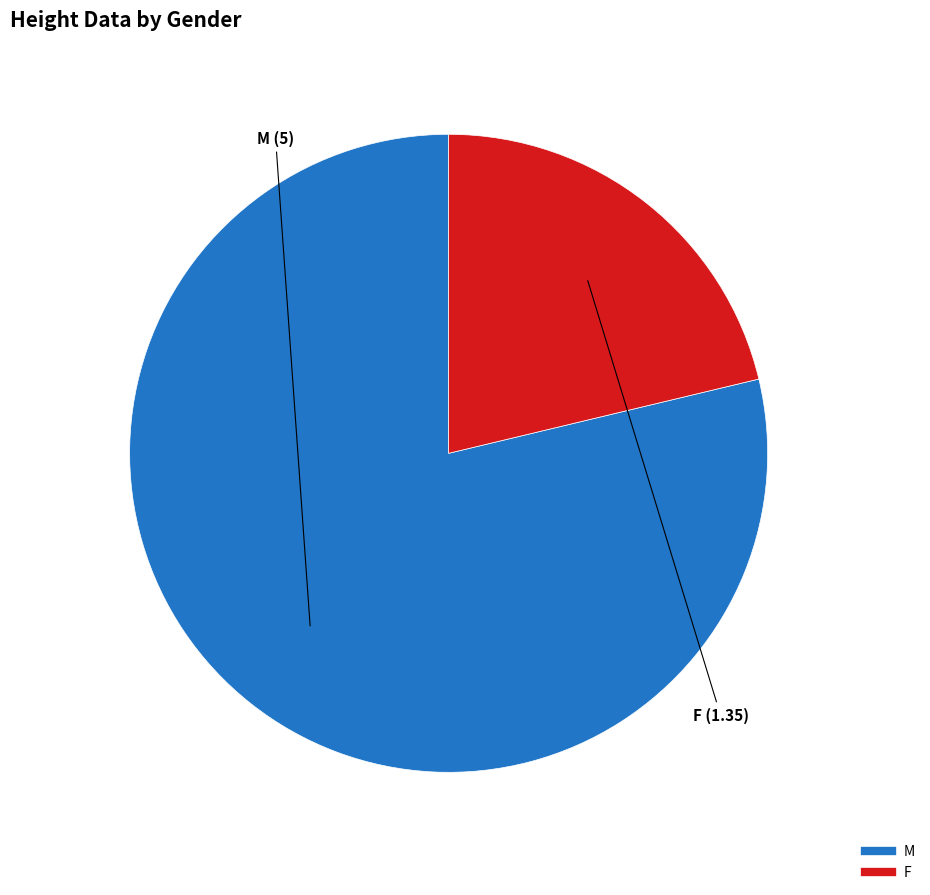

Is there any slice that represents more than half of the pie?

Yes